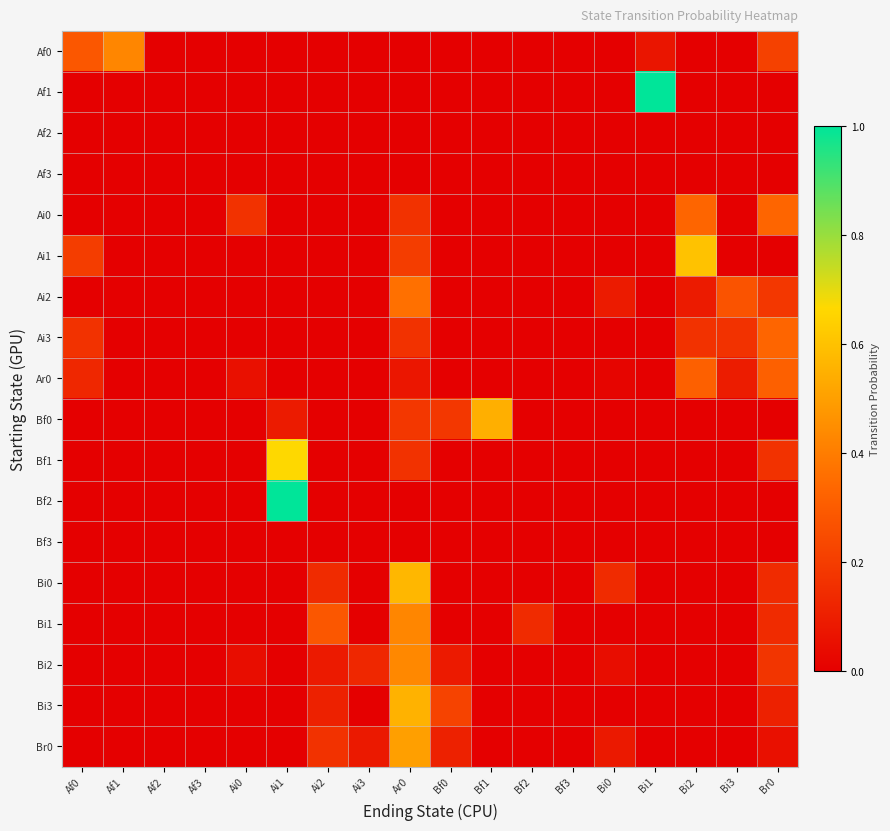

How many series are shown in this chart?

18